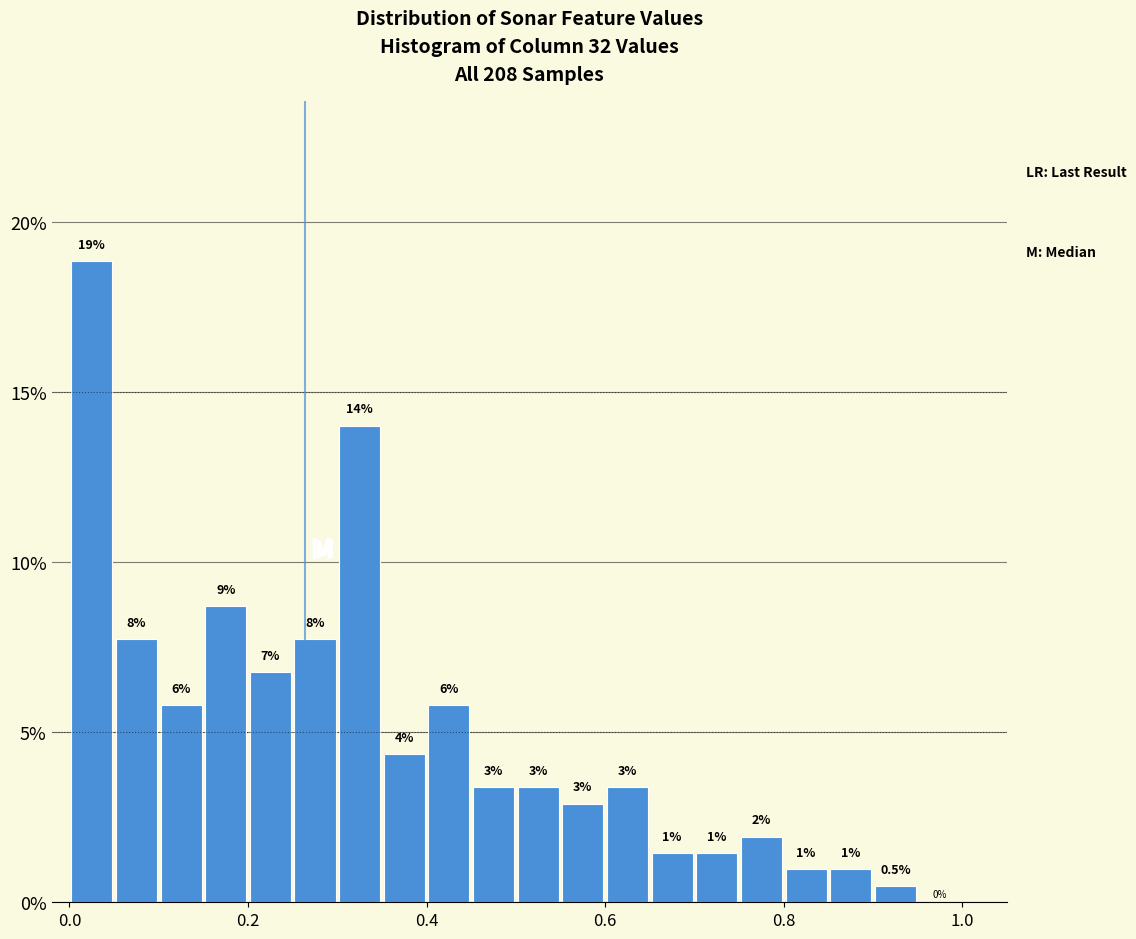

Around what value on the x-axis is the tallest bar? Give the approximate position of its centre, as read against the axis.

0.02